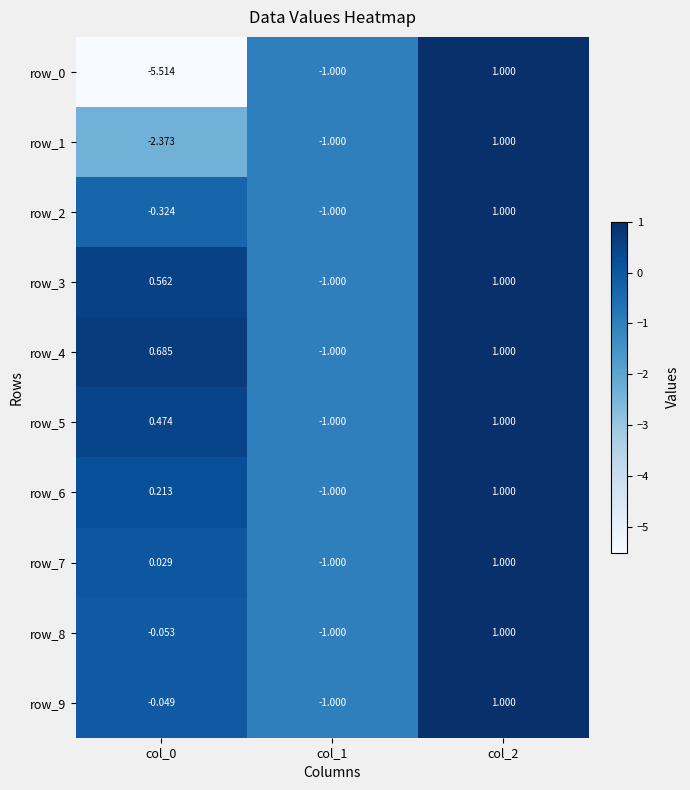

Which category has the lowest value in the row_1 series?

col_0